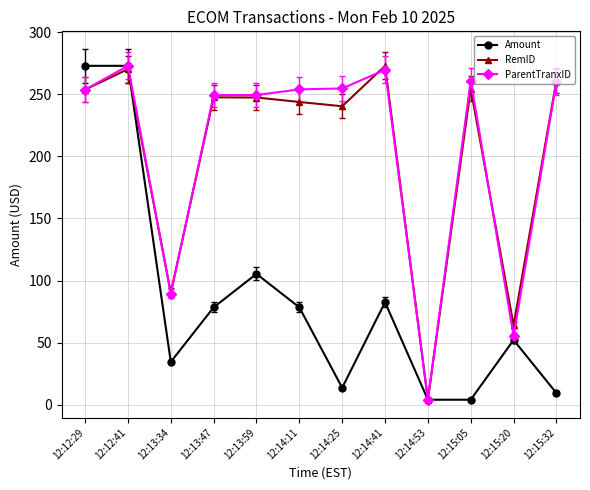

What is the label of the 9th point from the right?

12:13:47